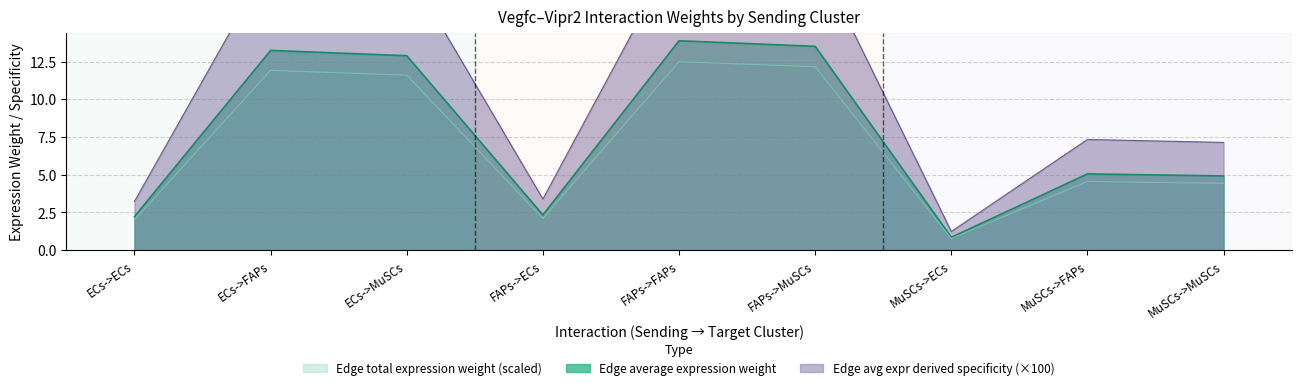

What is the average value of the Edge total expression weight series?

6.9